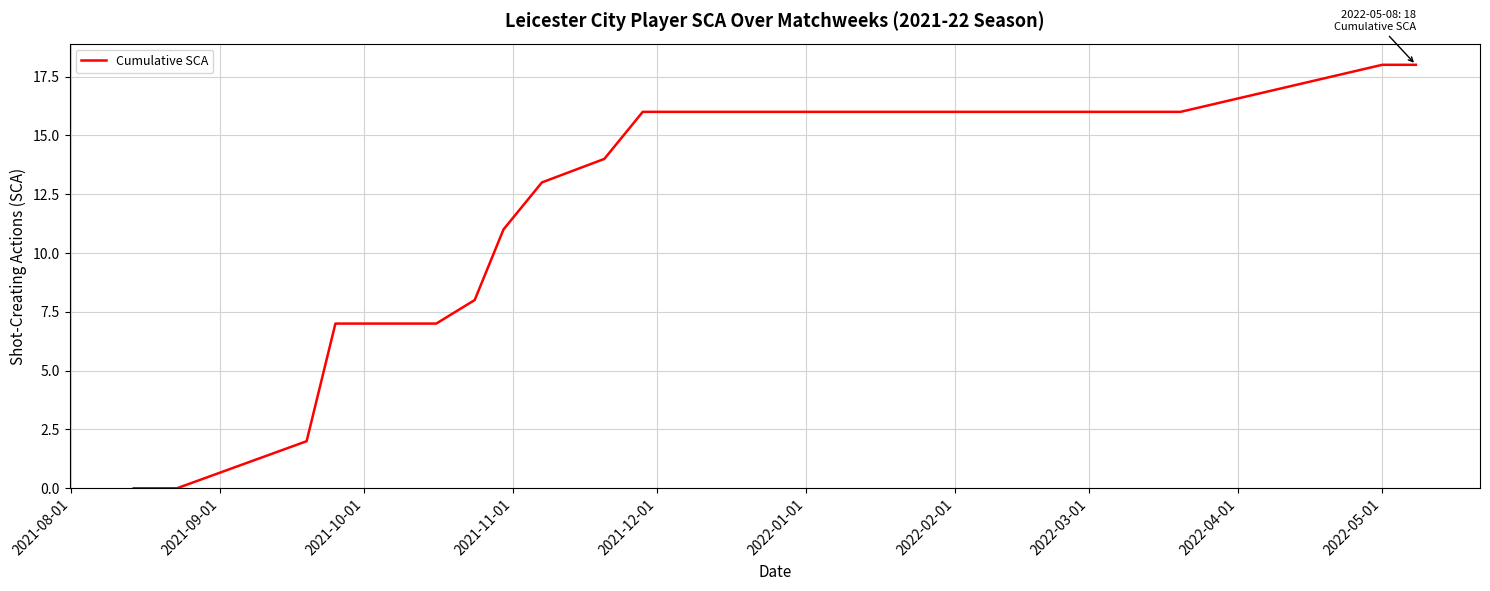

What is the greatest value displayed?

18